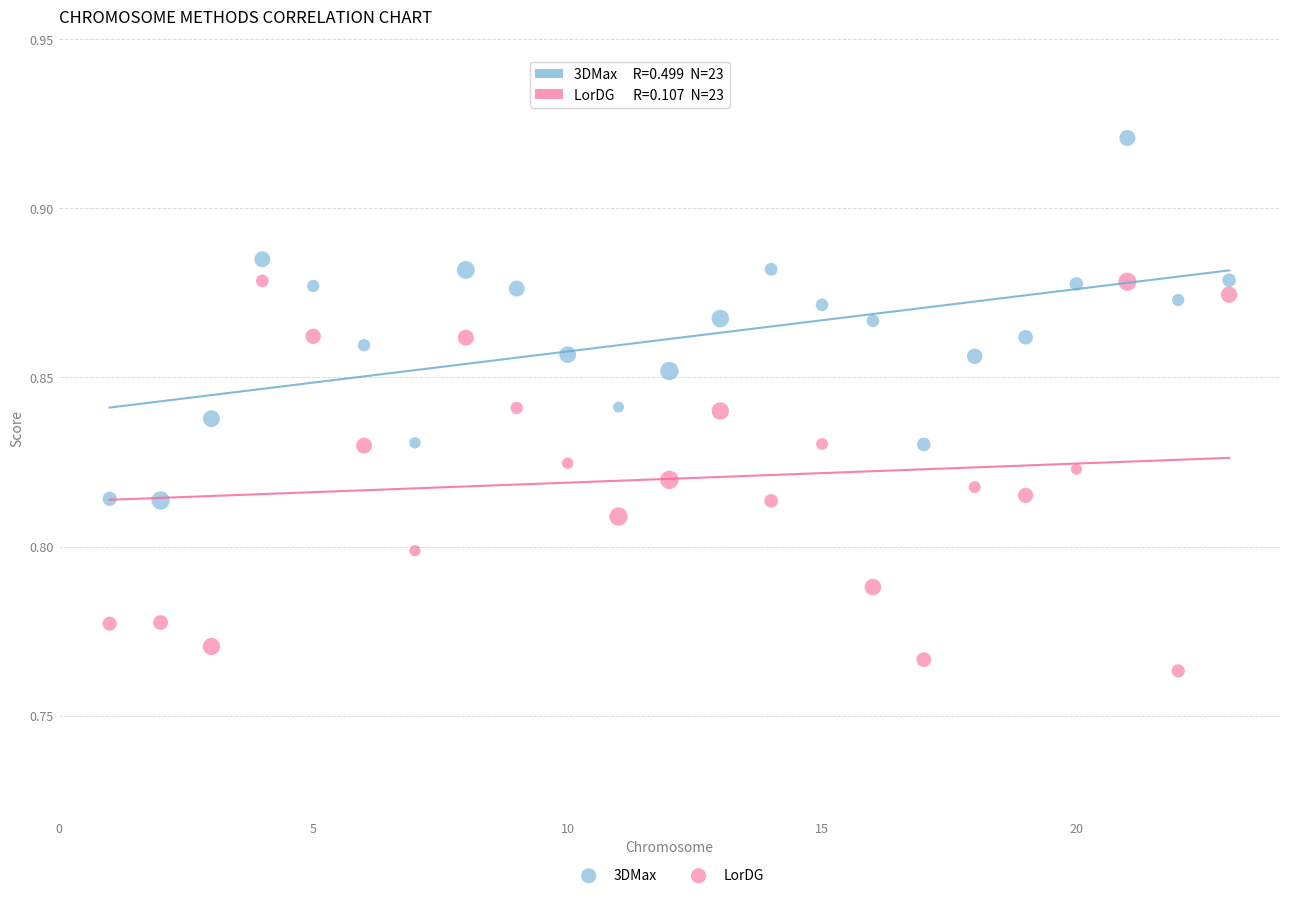

Which series reaches the minimum Y coordinate?

LorDG